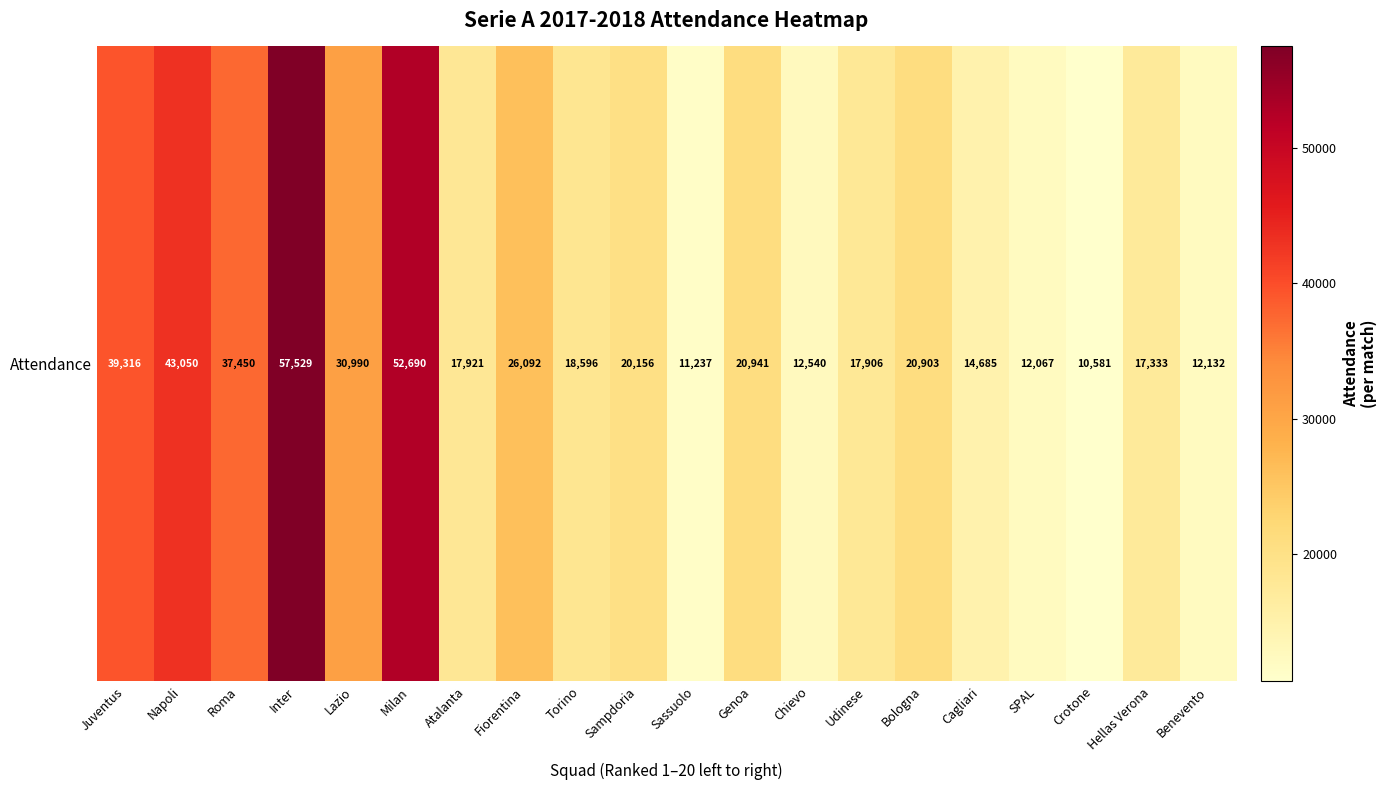

List the labels in order of value, smallest first.

Crotone, Sassuolo, SPAL, Benevento, Chievo, Cagliari, Hellas Verona, Udinese, Atalanta, Torino, Sampdoria, Bologna, Genoa, Fiorentina, Lazio, Roma, Juventus, Napoli, Milan, Inter